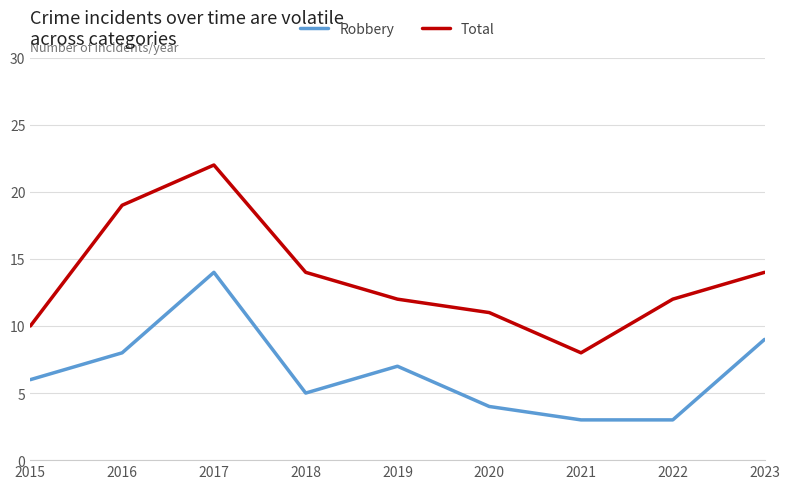

Which series has the widest spread of values?

Total